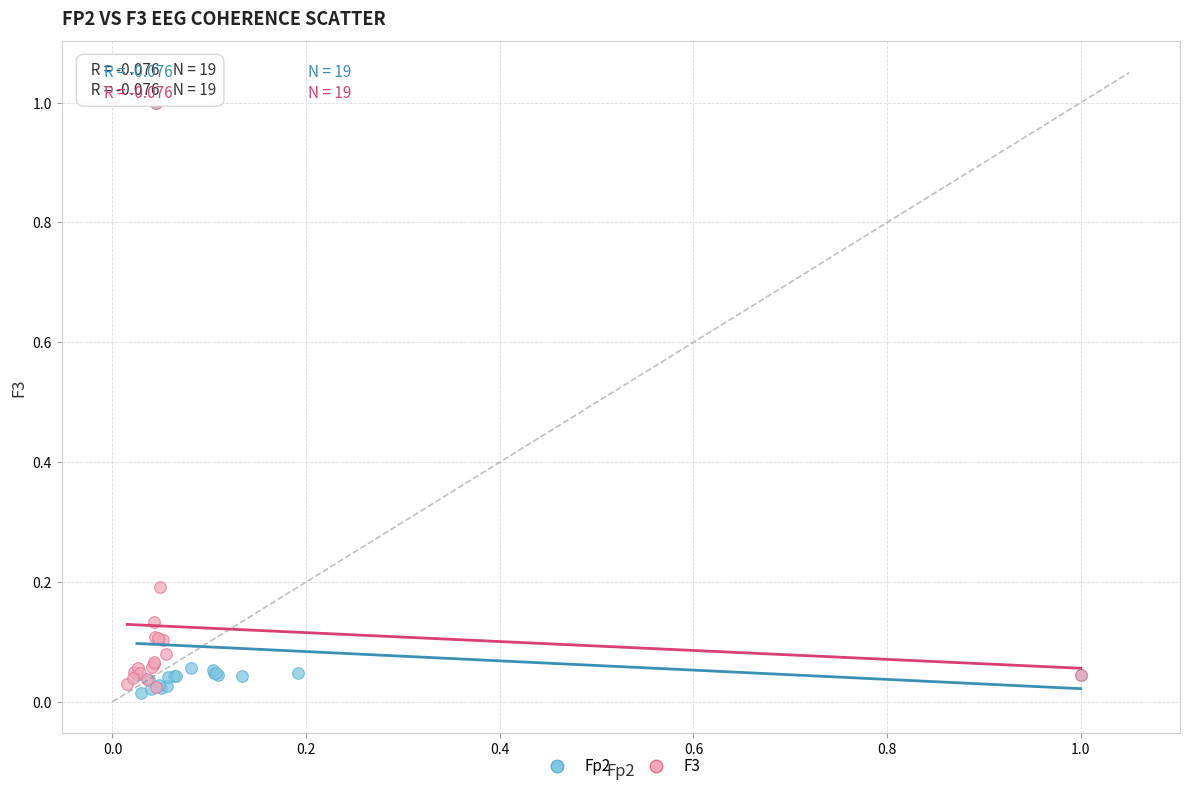

Which series reaches the minimum Y coordinate?

Fp2